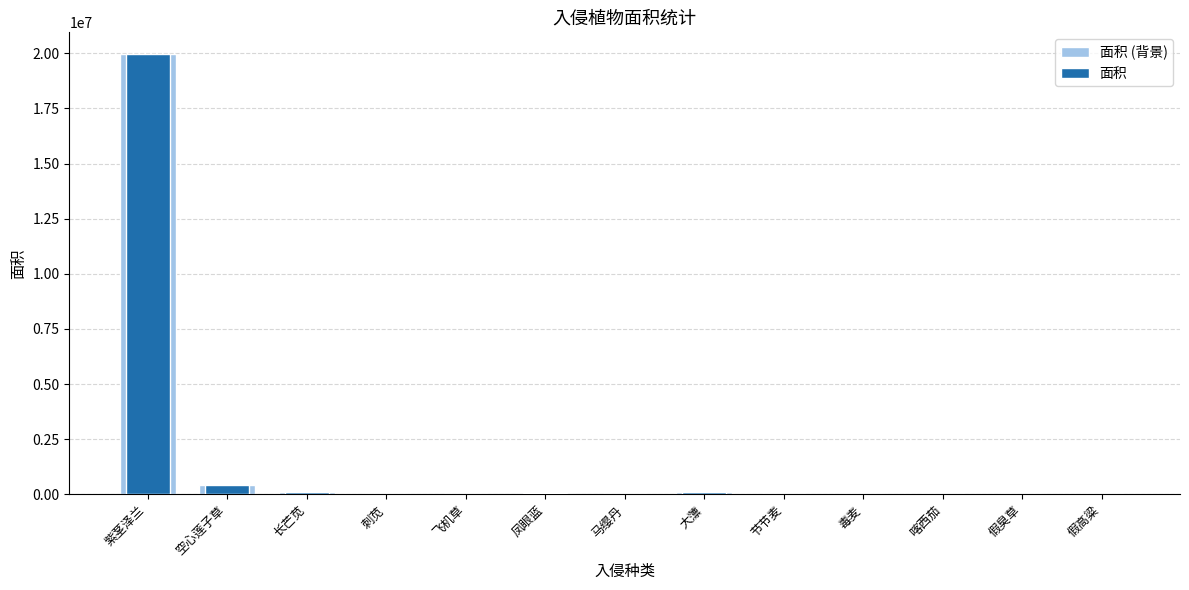

What is the total value across all series at 空心莲子草?

842284